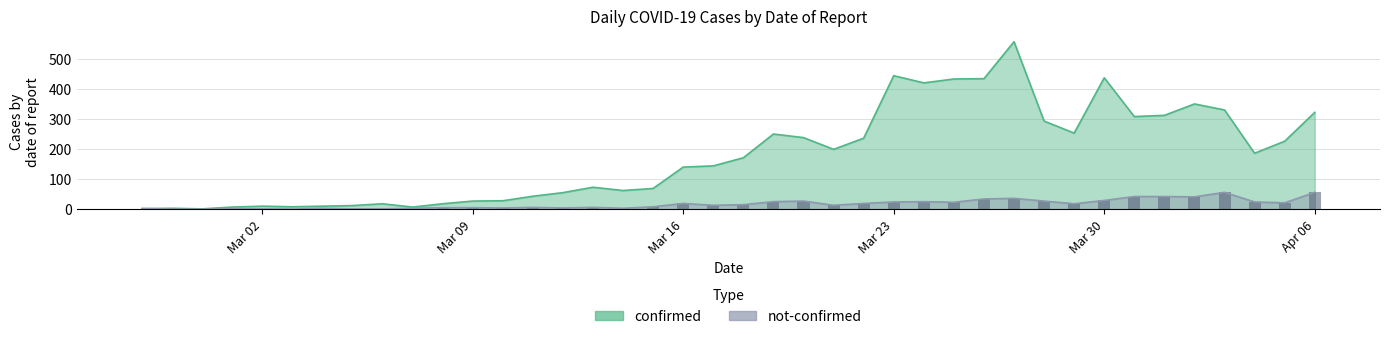

The value of confirmed at Apr 06 is 322. True or false?

True